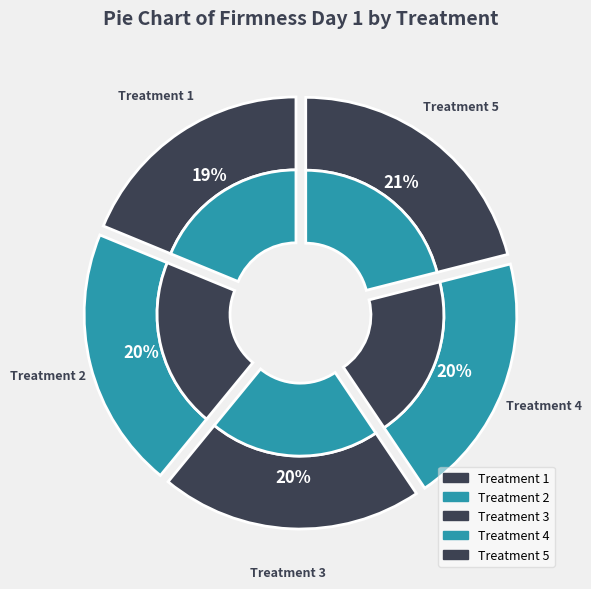

To the nearest percent, what is the average slice percentage?

20%